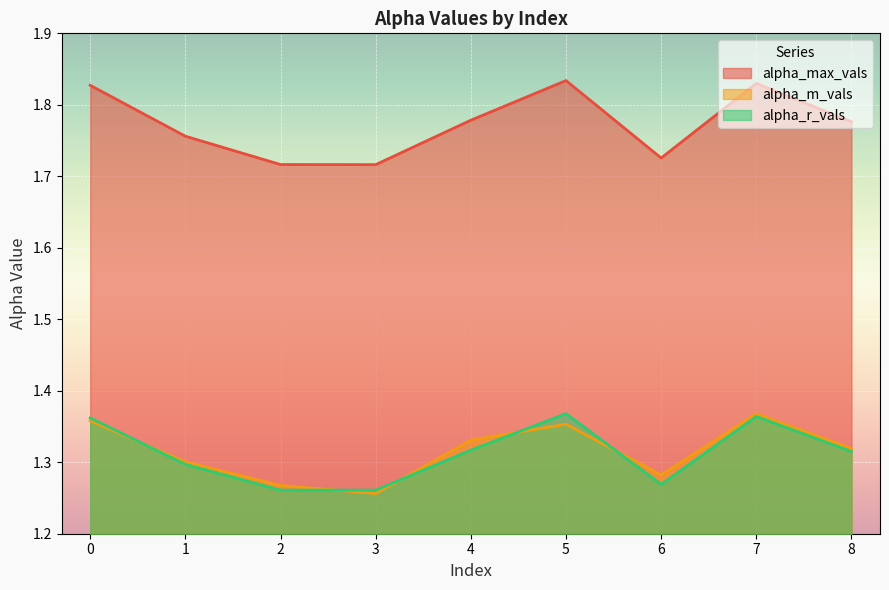

What is the total value across all series at 6?

4.3